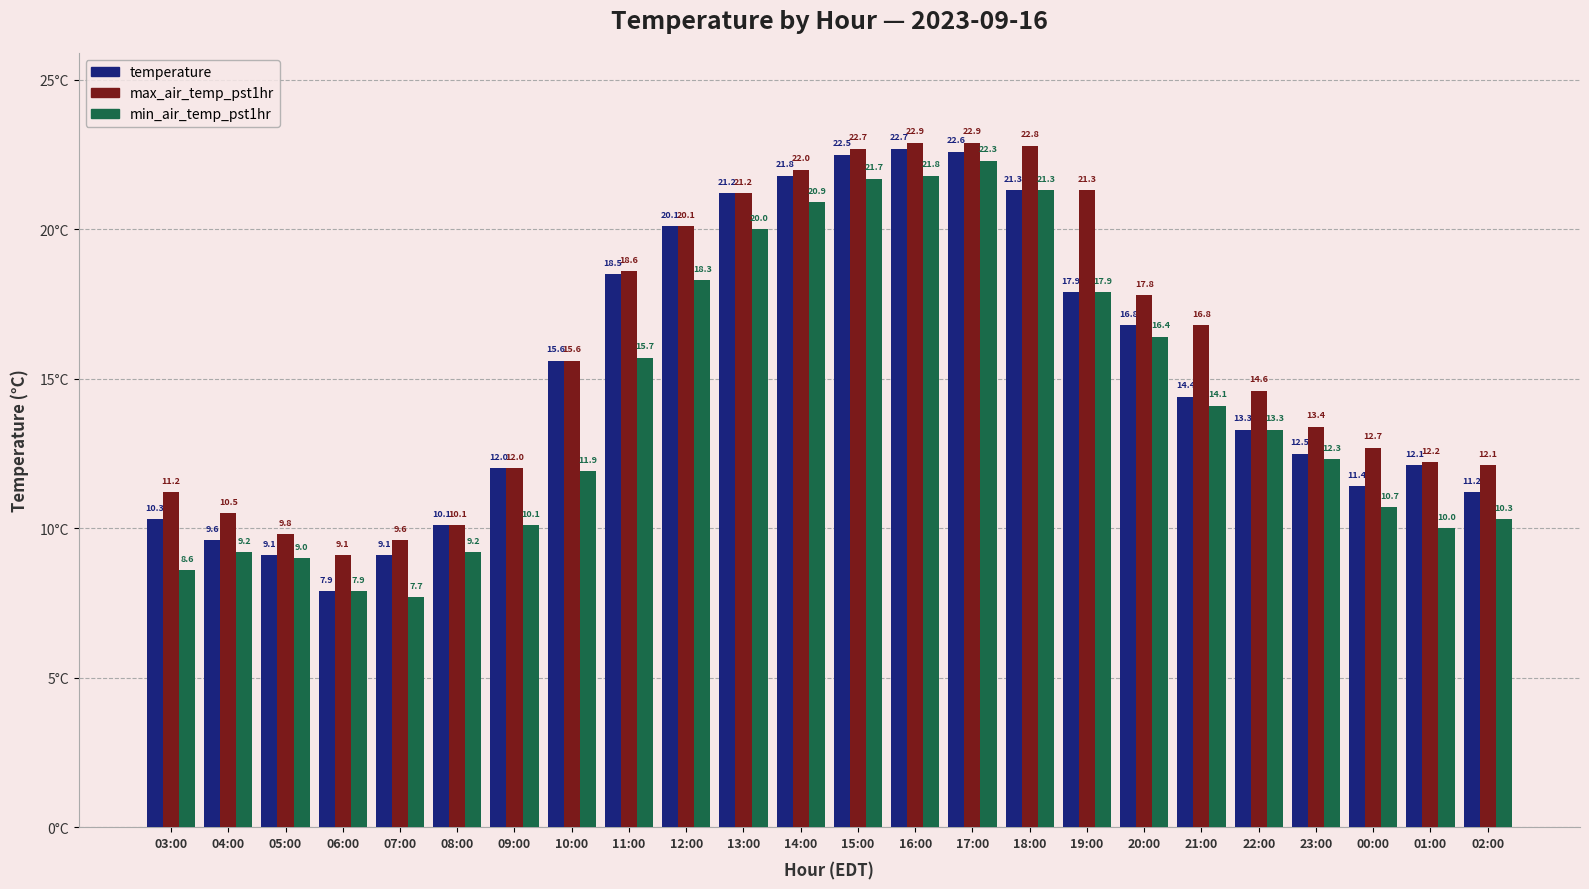

Which series changed the most between 03:00 and 09:00?

temperature